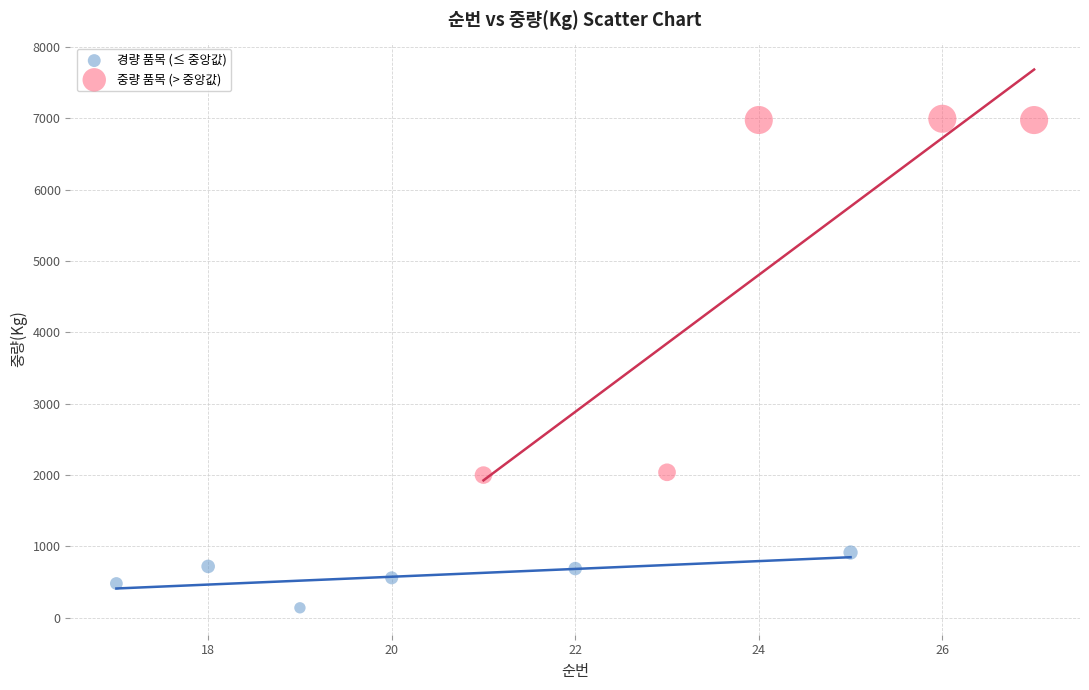

Which series has the largest Y range (max minus min)?

중량 품목 (> 중앙값)